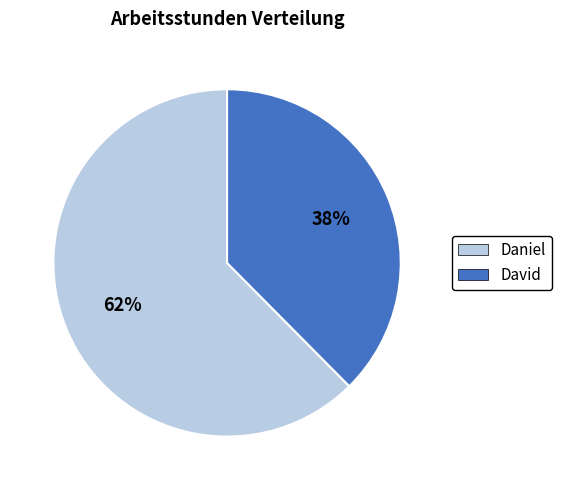

What percentage is the Daniel slice, to the nearest percent?

62%